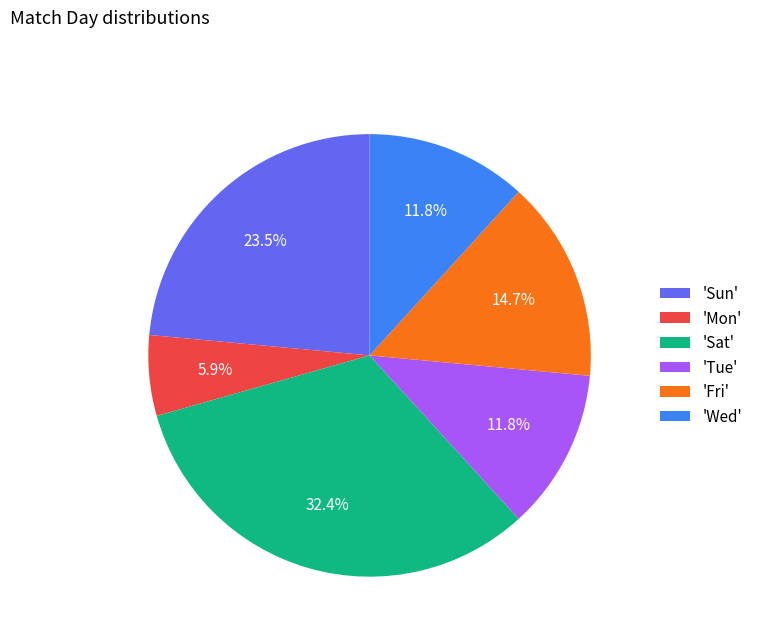

Which category has the smallest portion of the pie?

'Mon'